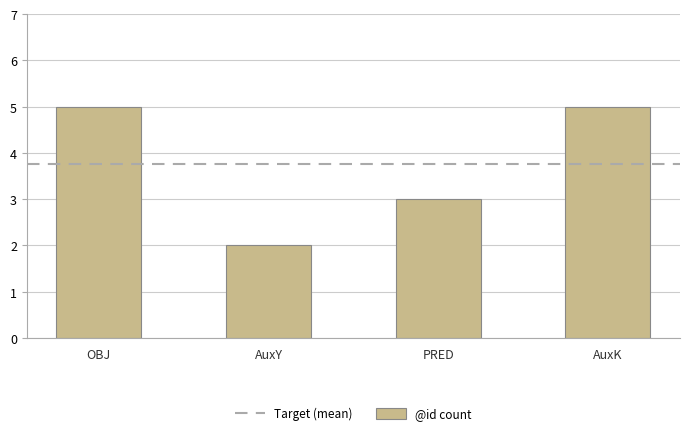

Reading left to right, list all the values displayed in this chart.

5	2	3	5